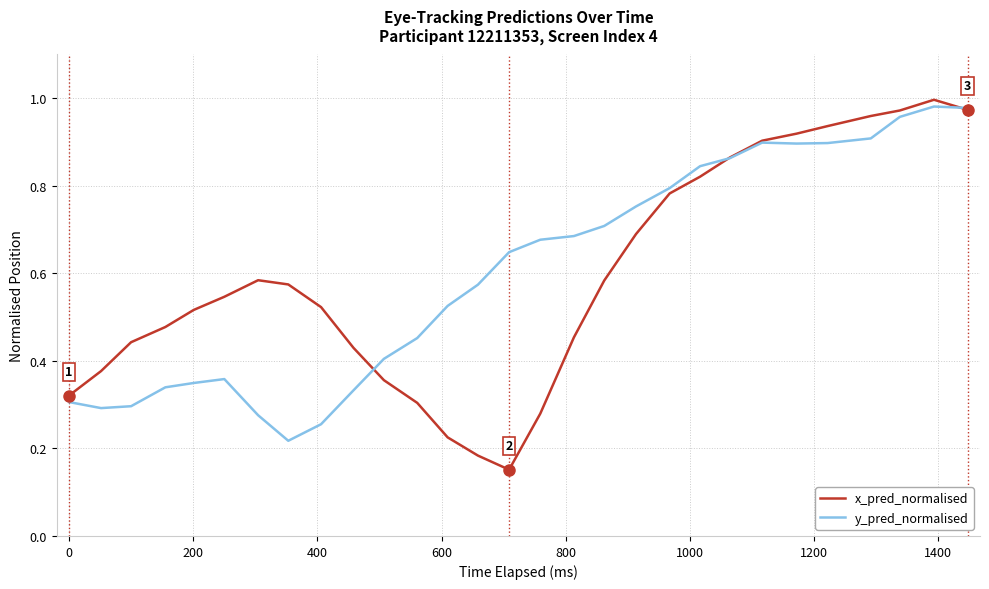

Which series has the largest range (max minus min)?

x_pred_normalised